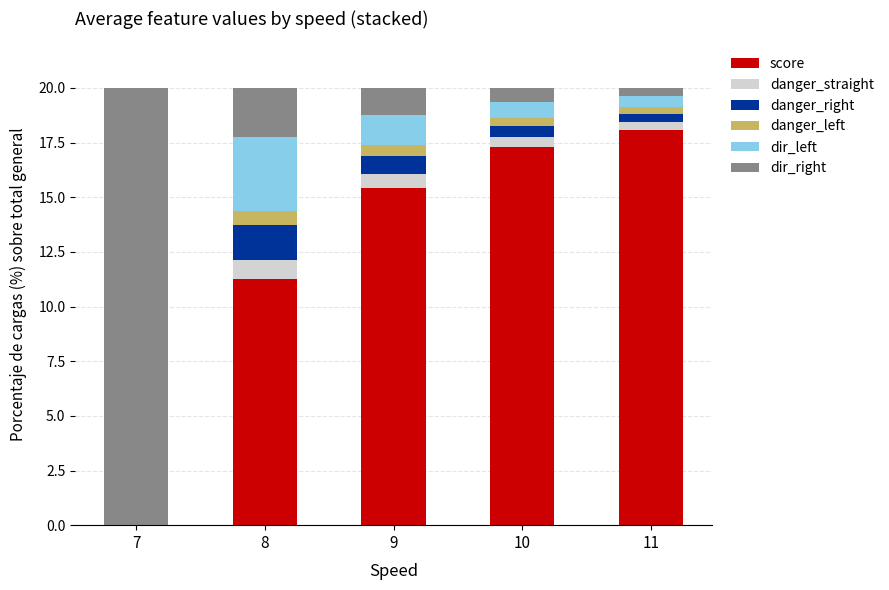

The value of score at 9 is 15.4. True or false?

True